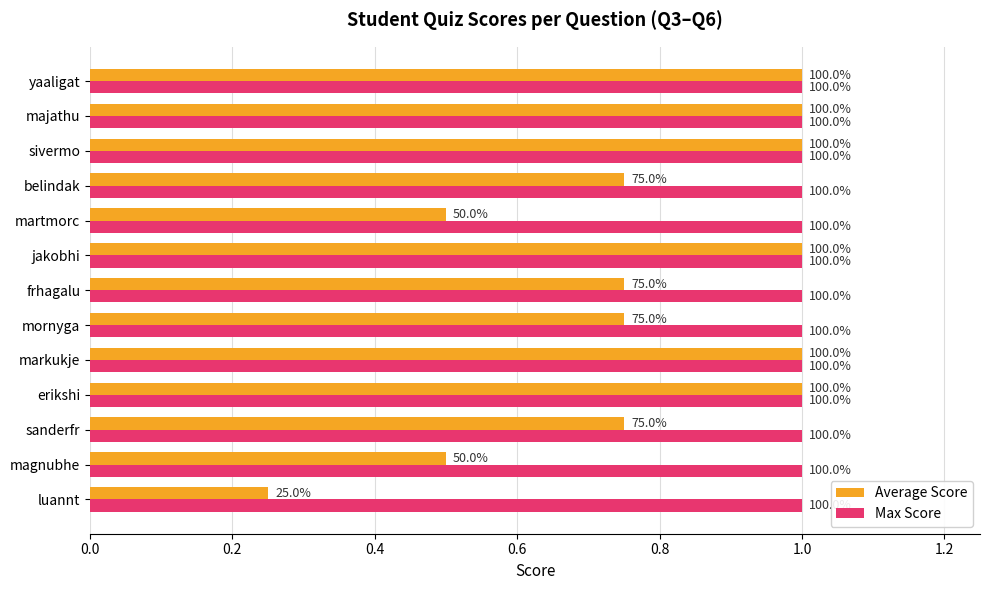

What are all the series names shown in the legend?

Average Score, Max Score